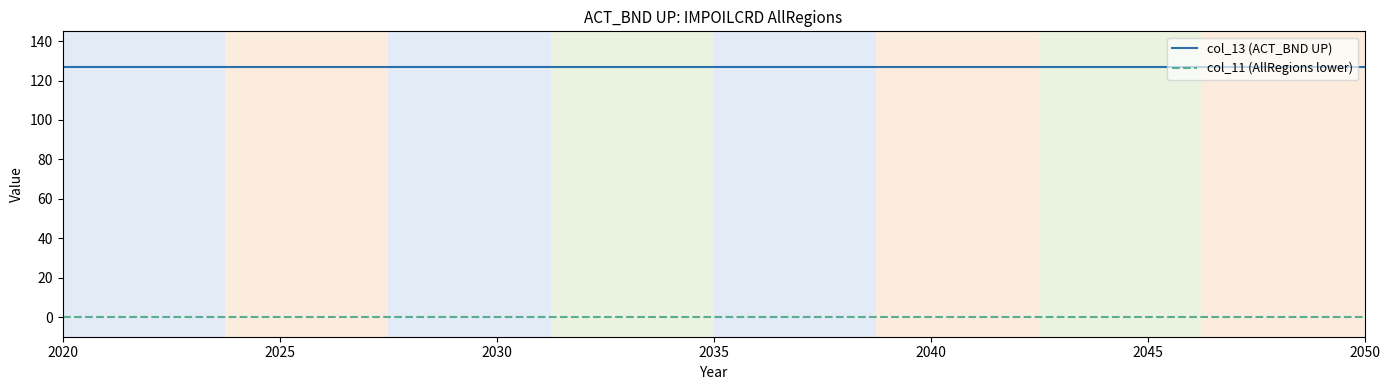

What is the greatest value displayed?

127.1